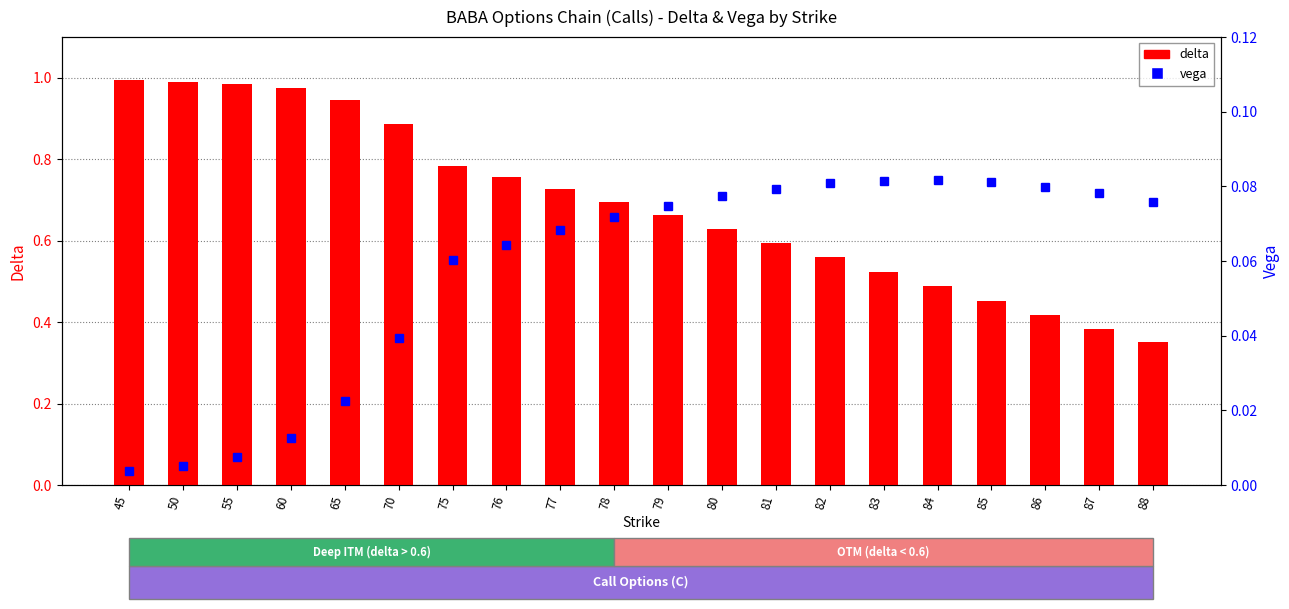

At which category is the sum across all series the highest?

45